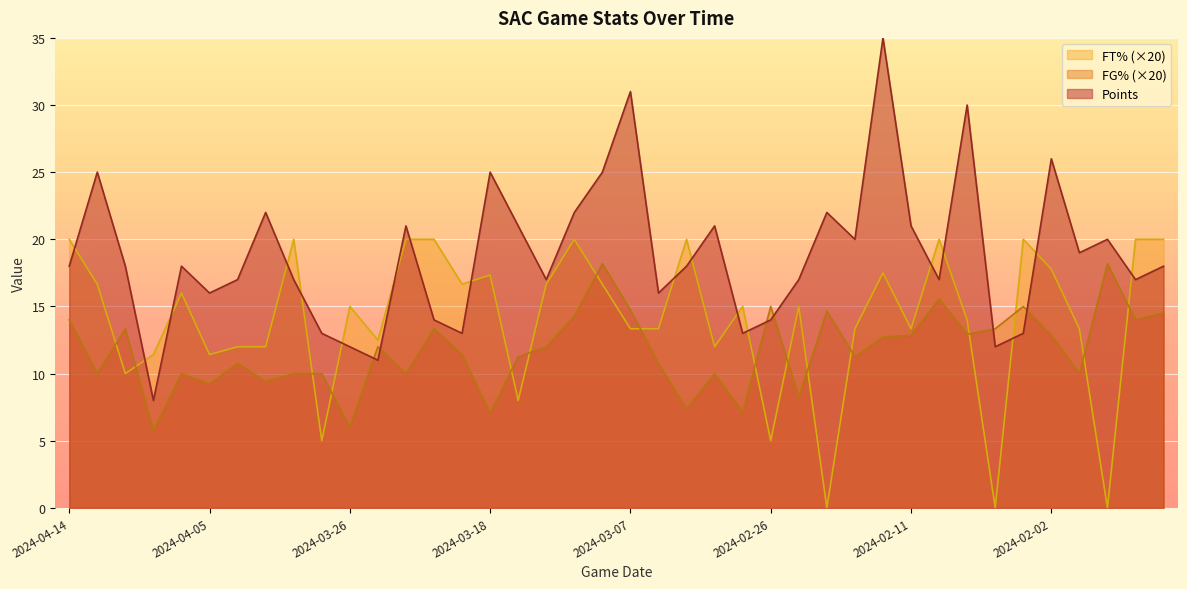

True or false: free_throw_pct and field_goal_pct cross at least once.

True